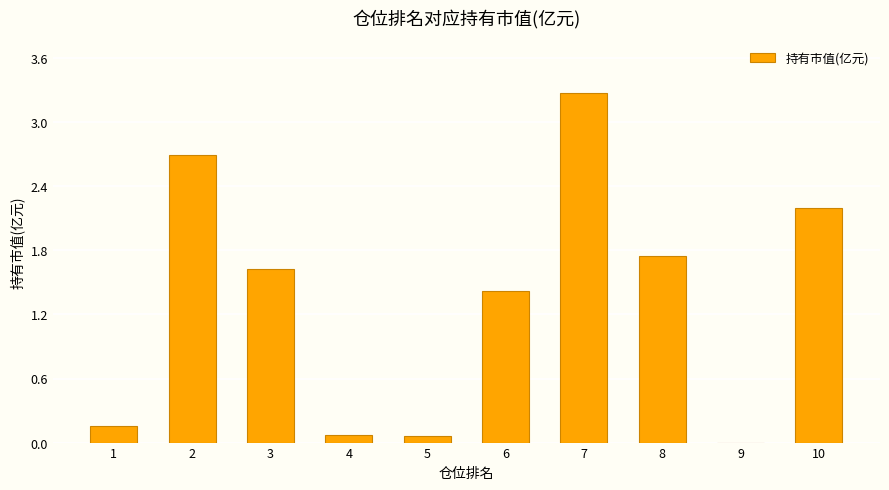

Is it true that the value at 3 is 2.3?

False